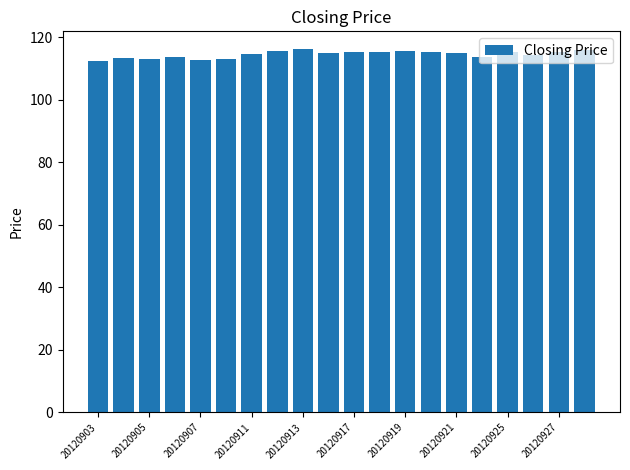

What is the smallest value displayed?

112.4